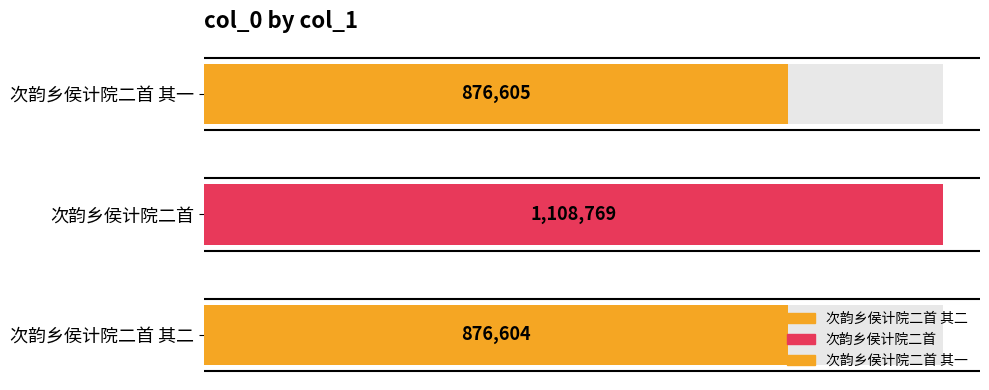

What is the average value?

953993